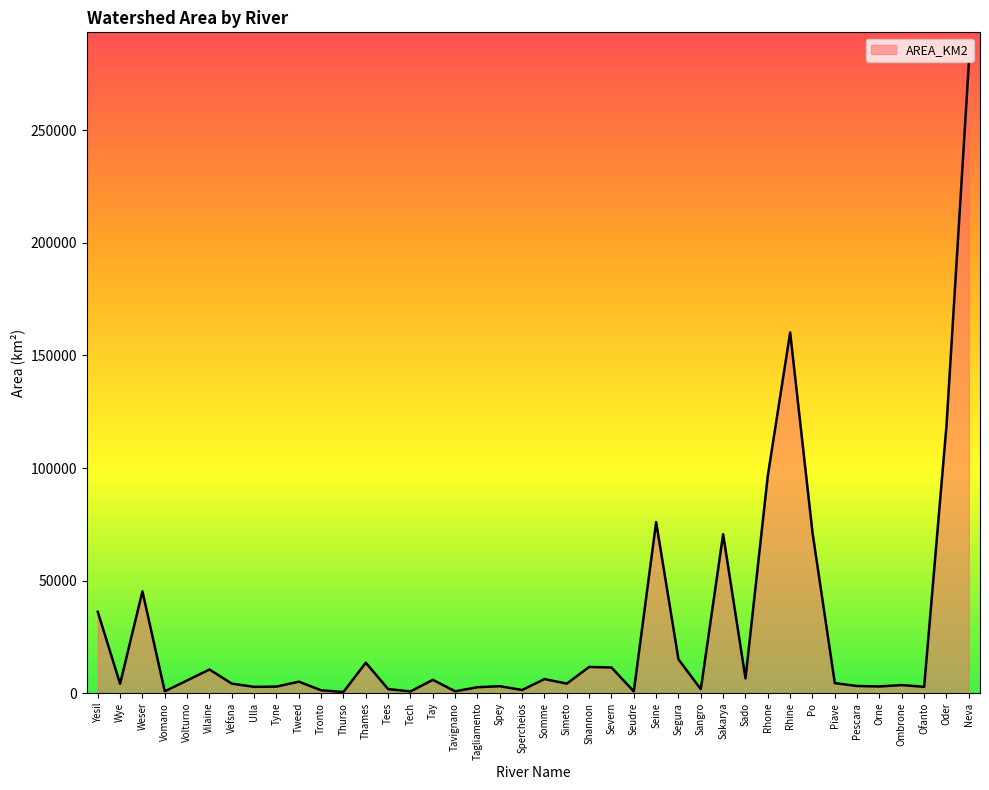

The chart shows a value of 12465.5 at Weser. True or false?

False